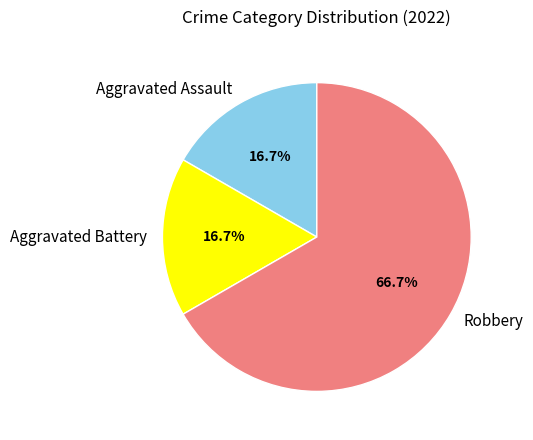

Which has a higher value, Aggravated Assault or Robbery?

Robbery